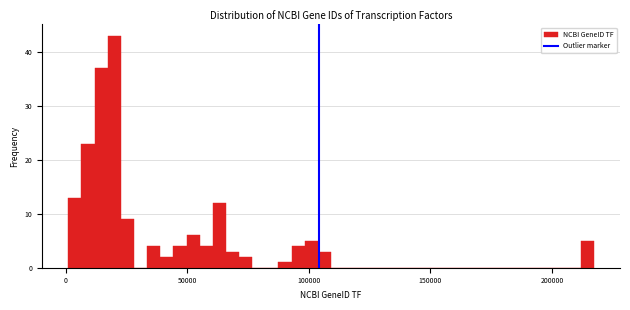

Around what value on the x-axis is the tallest bar? Give the approximate position of its centre, as read against the axis.

20000